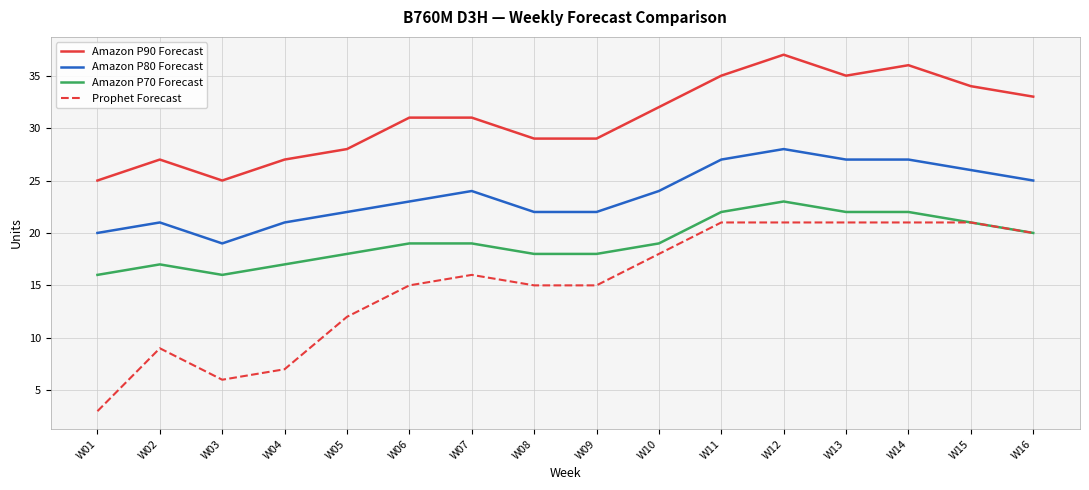

The Amazon P90 Forecast series shows 49 at W10. True or false?

False